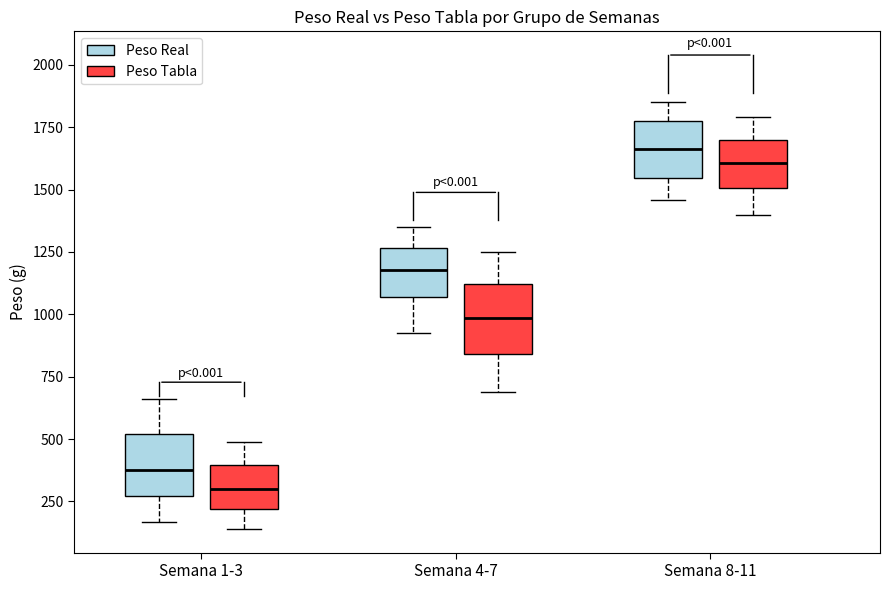

Reading left to right, transcribe this box plot: for each box, give where its median line is, the range the box spans, and where its two whiskers end, as read against the y-axis. The values are not printed on the chart, so give them approximately, as read against the axis.

Semana 1-3 (Peso Real): median 400, box 250 to 500, whiskers 150 to 650
Semana 1-3 (Peso Tabla): median 300, box 200 to 400, whiskers 150 to 500
Semana 4-7 (Peso Real): median 1200, box 1050 to 1250, whiskers 900 to 1350
Semana 4-7 (Peso Tabla): median 1000, box 850 to 1100, whiskers 700 to 1250
Semana 8-11 (Peso Real): median 1650, box 1550 to 1800, whiskers 1450 to 1850
Semana 8-11 (Peso Tabla): median 1600, box 1500 to 1700, whiskers 1400 to 1800